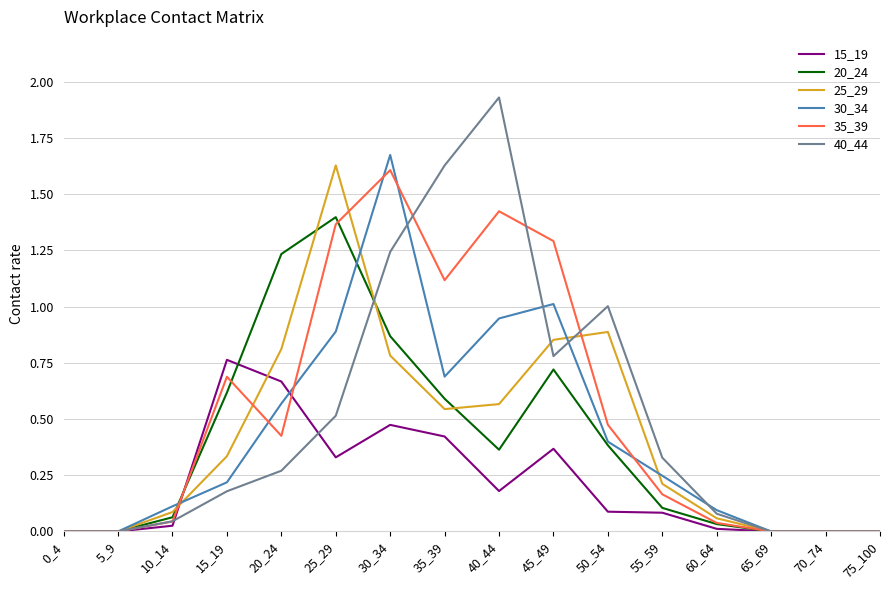

Which series has the widest spread of values?

40_44